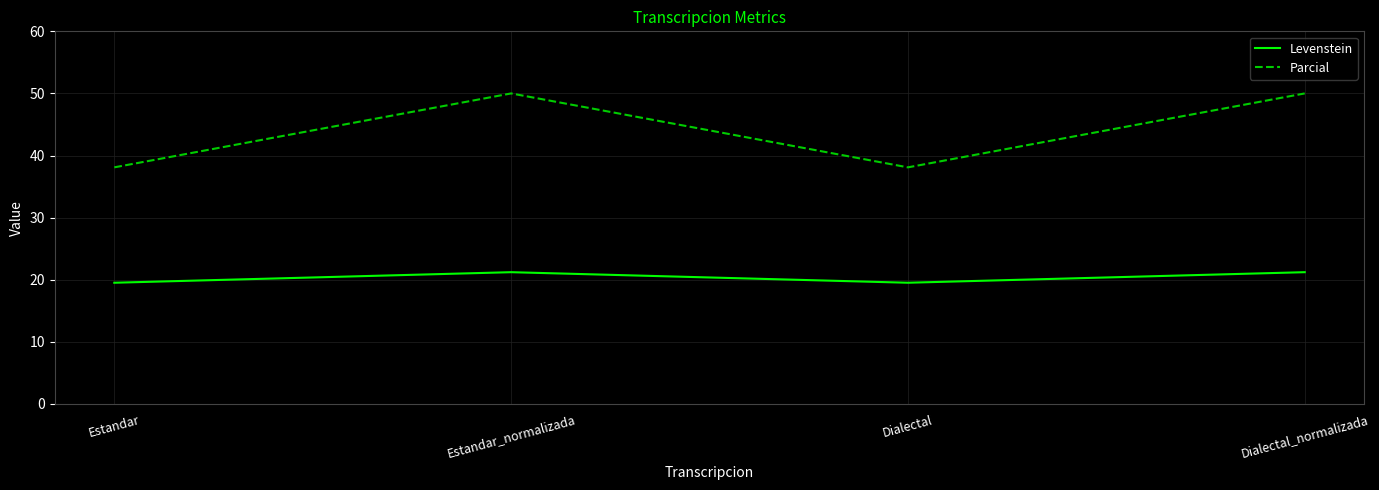

What is the difference between the Levenstein values at Dialectal and Dialectal_normalizada?

1.7